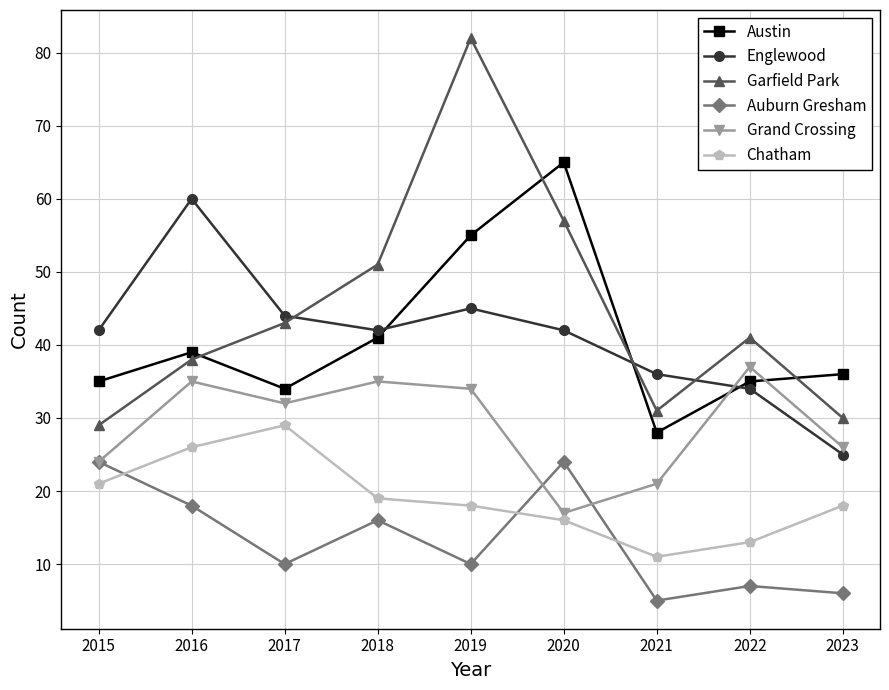

What is the spread (max minus min) of values at 2019?

72